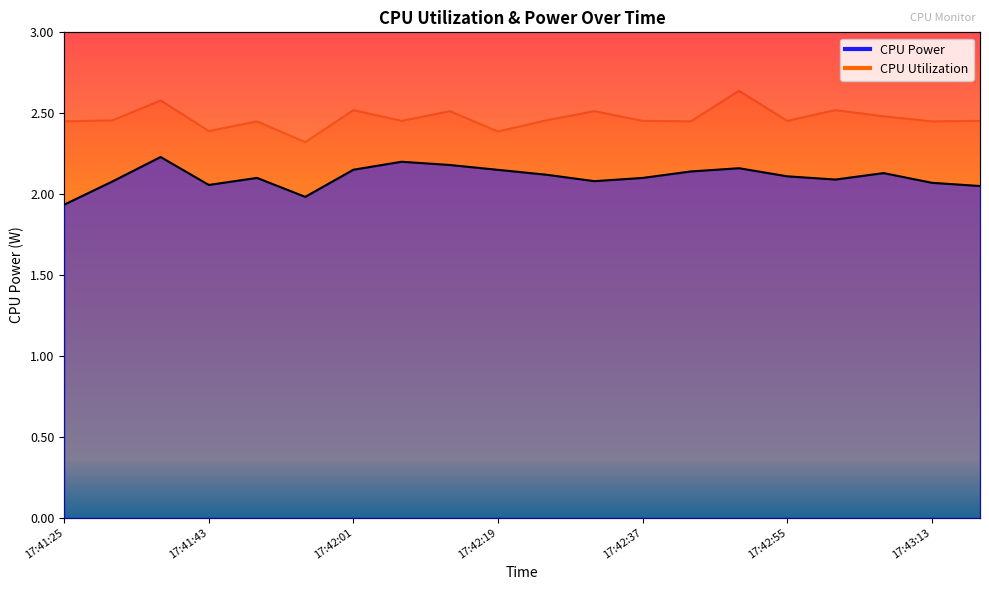

Is the value of CPU Power at 17:41:37 greater than the value of CPU Utilization at 17:42:37?

No